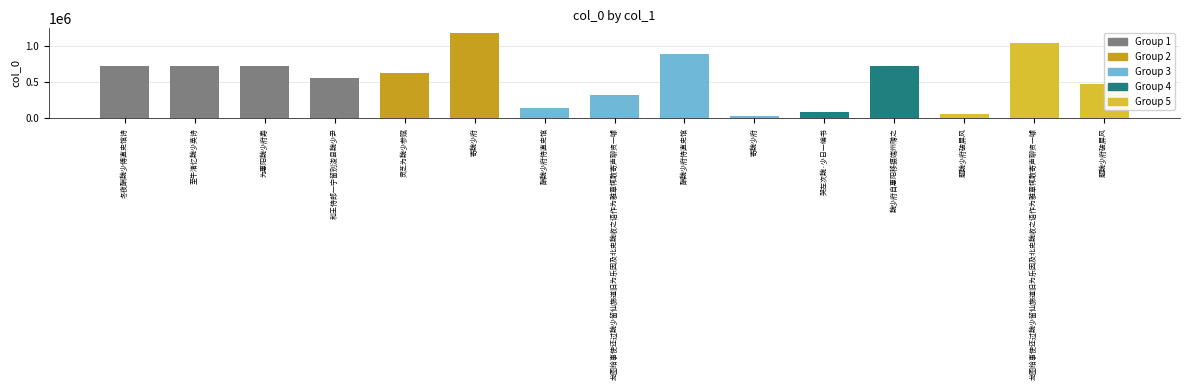

Count the number of categories in the chart.

15